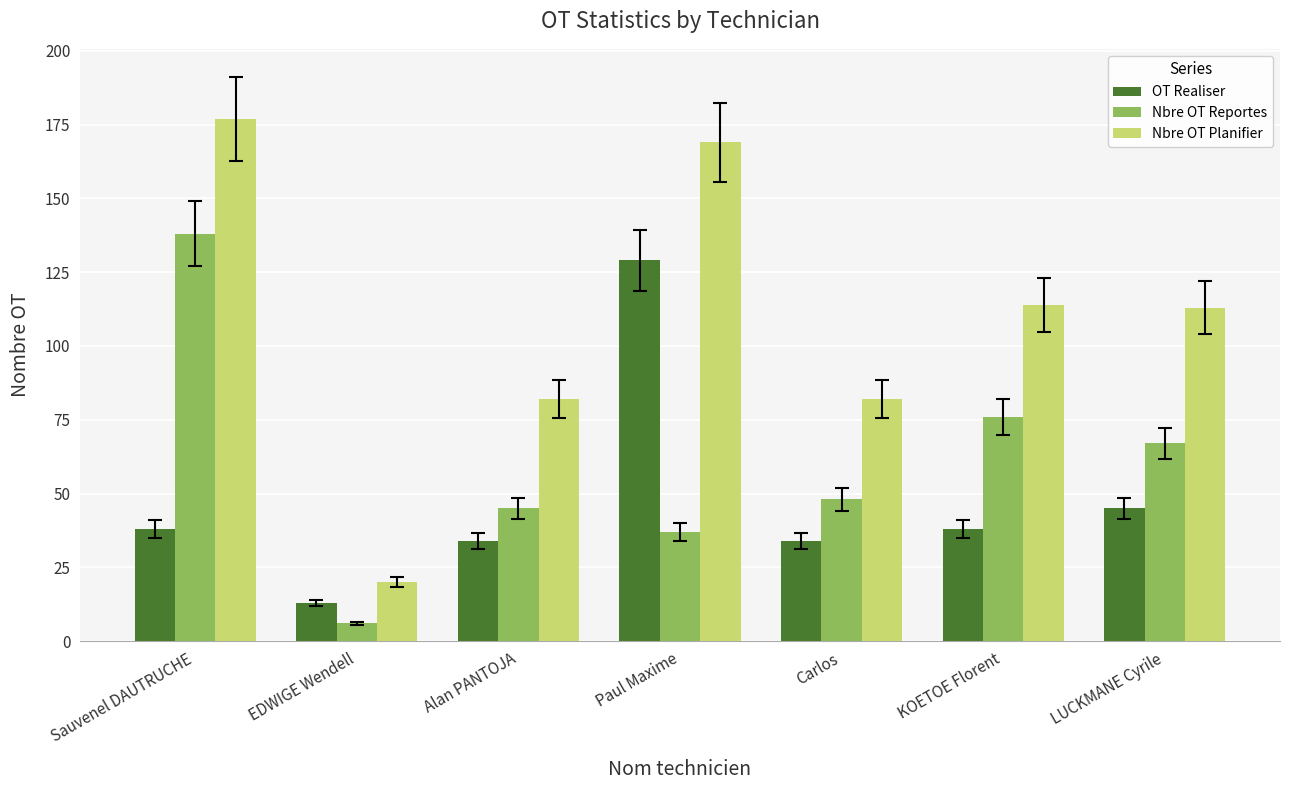

True or false: Nbre OT Planifier has a value of 82 at Carlos.

True